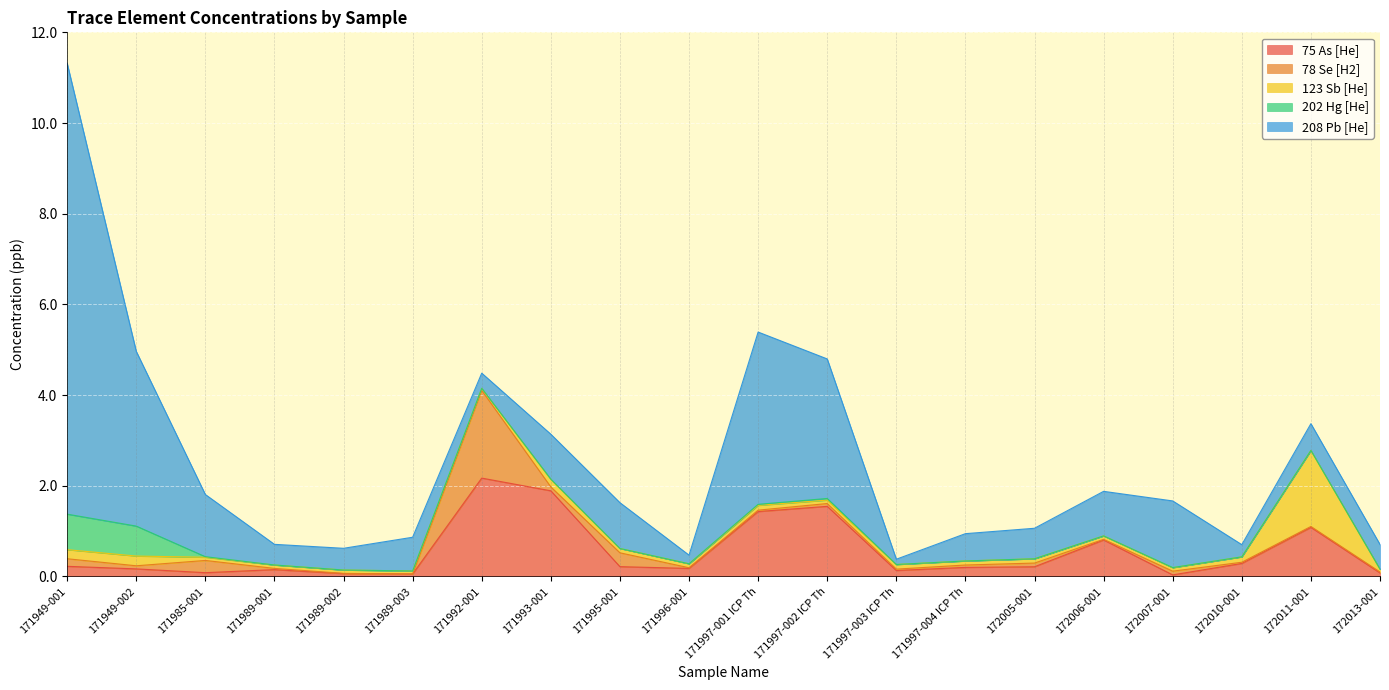

What is the lowest value of the 208 Pb [He] series?

0.1